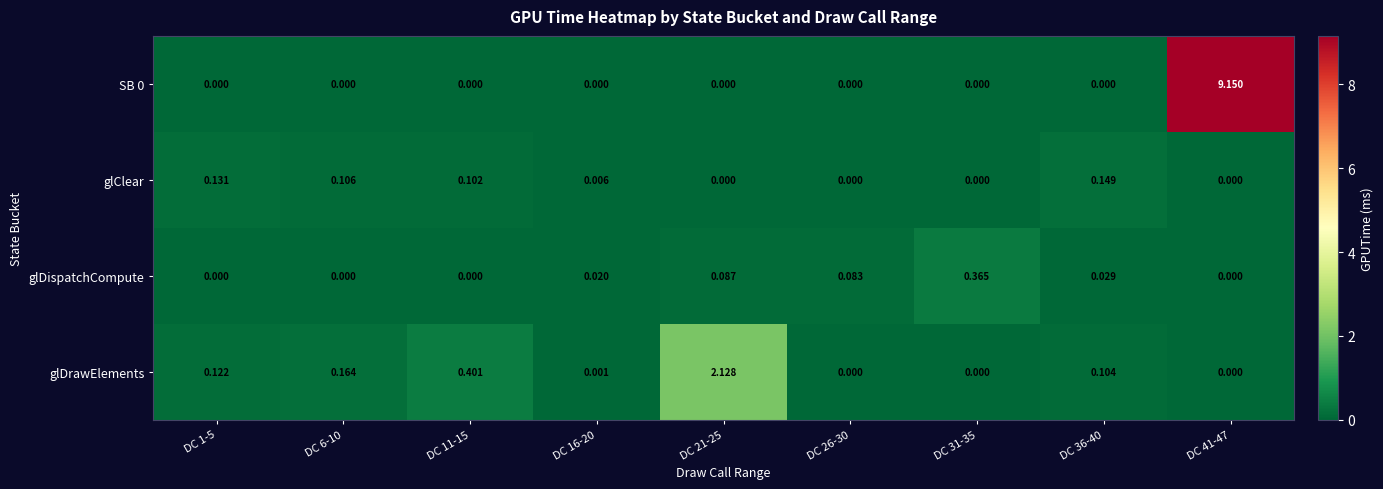

Is the value of glClear at DC 16-20 greater than the value of glDrawElements at DC 36-40?

No